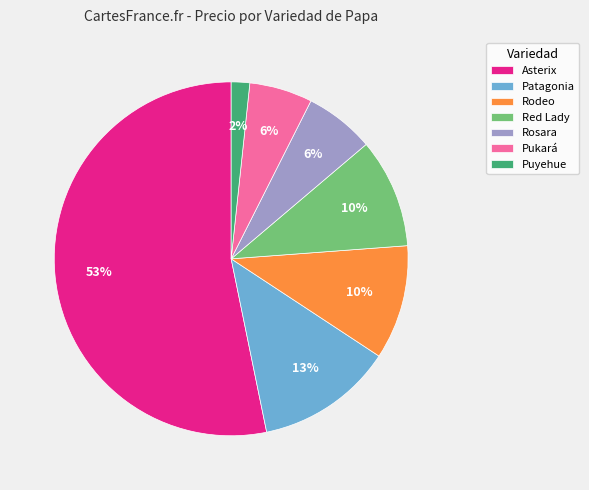

What percentage is the Asterix slice, to the nearest percent?

53%